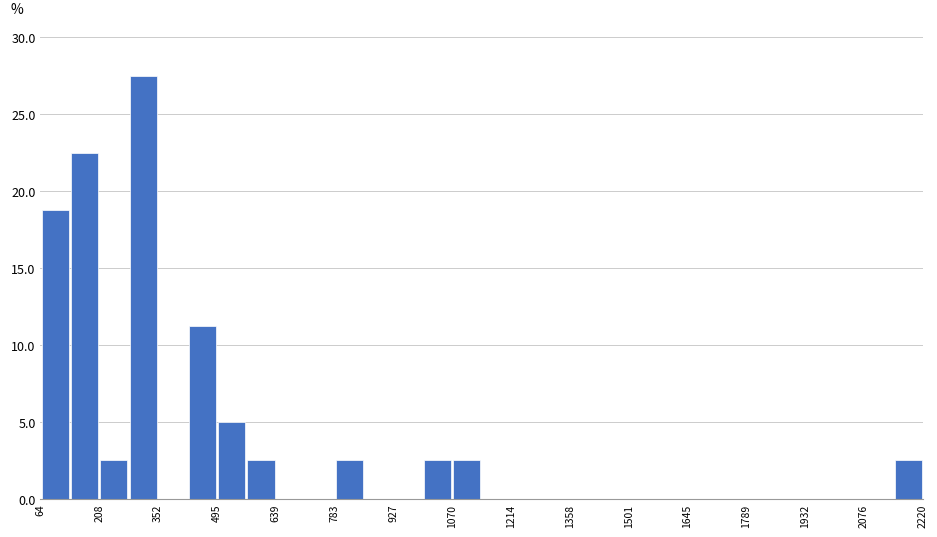

Read against the x-axis, roughly where is the centre of the tallest bar?

320